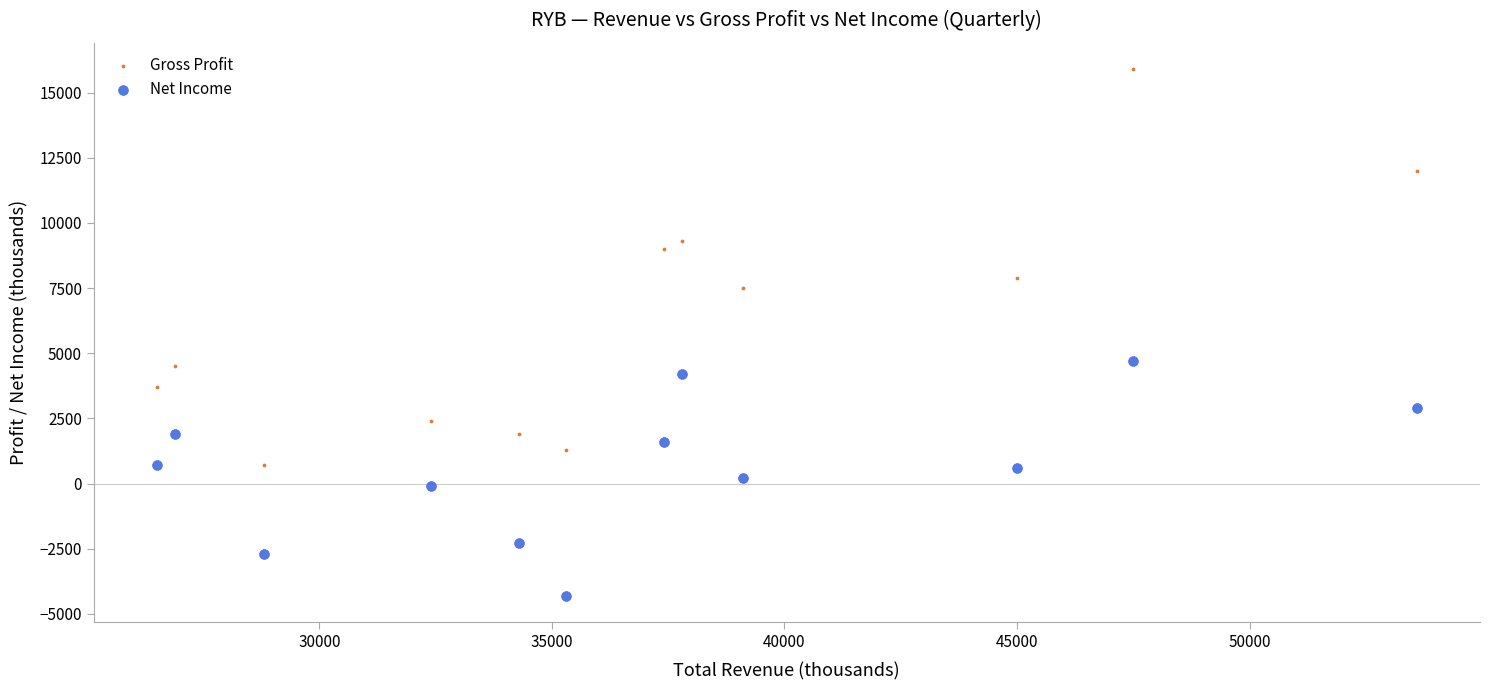

What are all the series names shown in the legend?

Gross Profit, Net Income